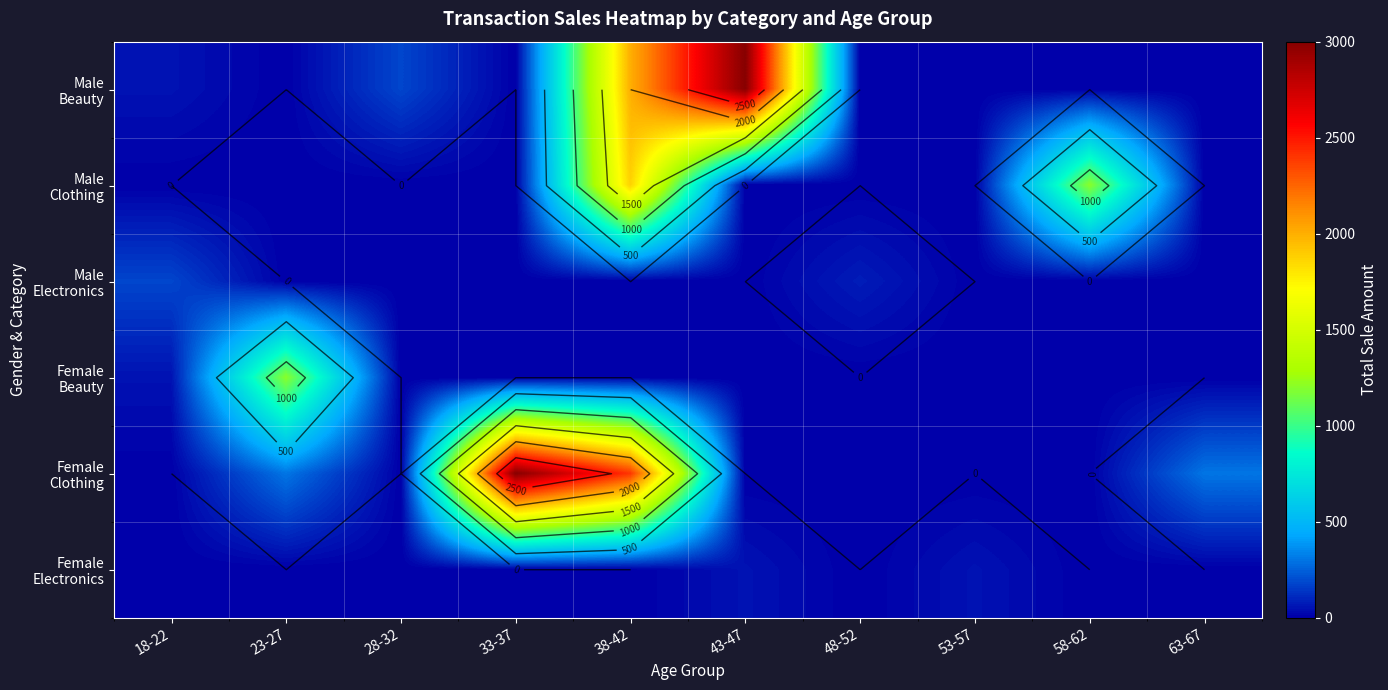

What is the difference between the maximum and minimum values in the Male Beauty series?

3000